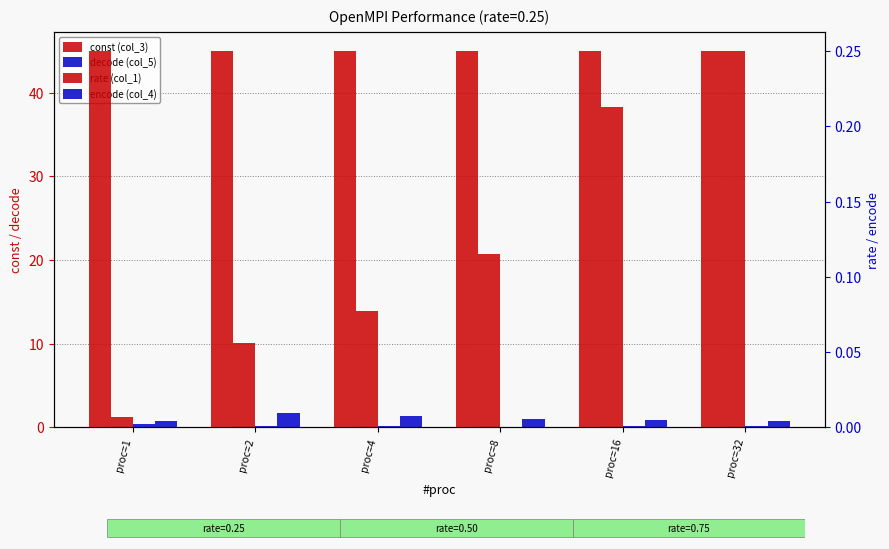

List the labels in order of const (col_3) value, smallest first.

proc=1, proc=2, proc=4, proc=8, proc=16, proc=32